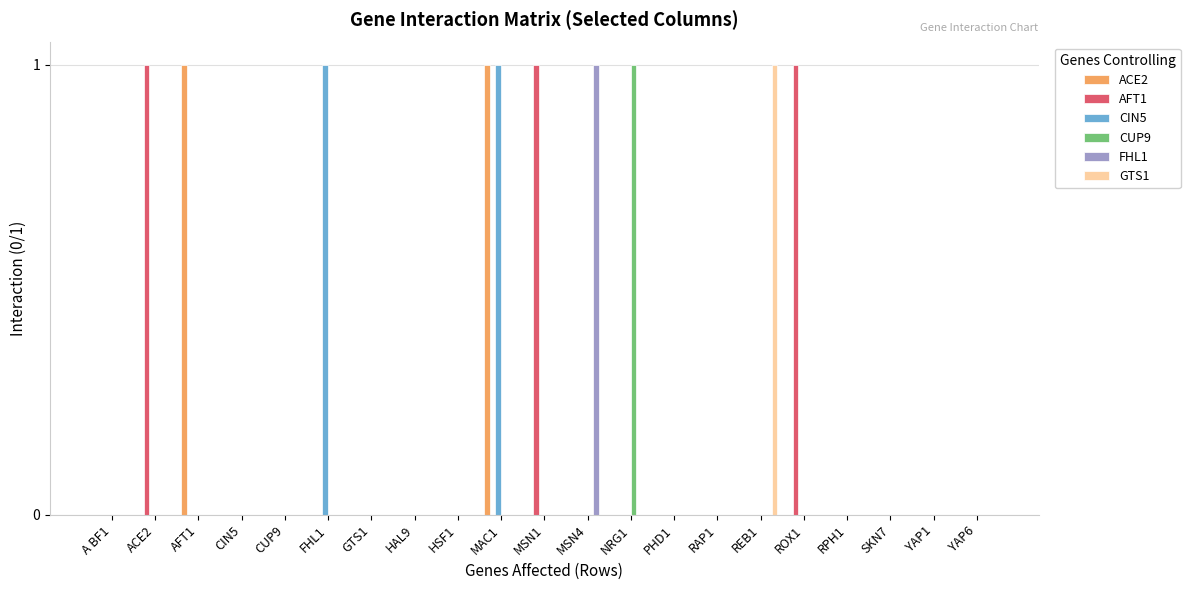

What is the approximate value of ACE2 at MAC1?

1